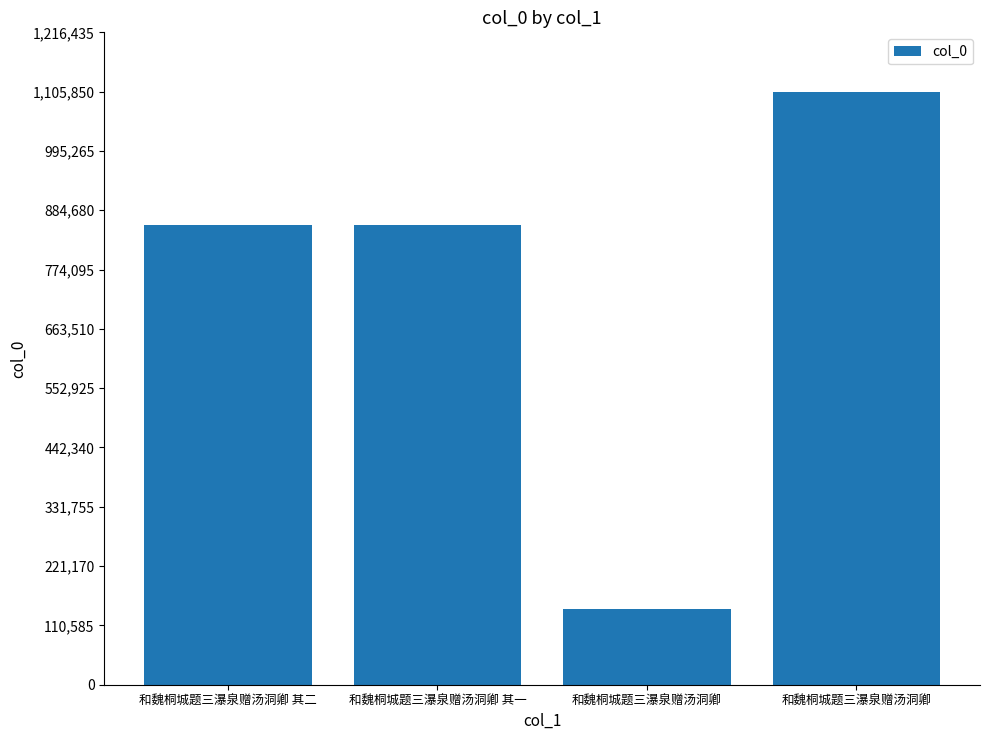

How many data points are less than 856351?

2